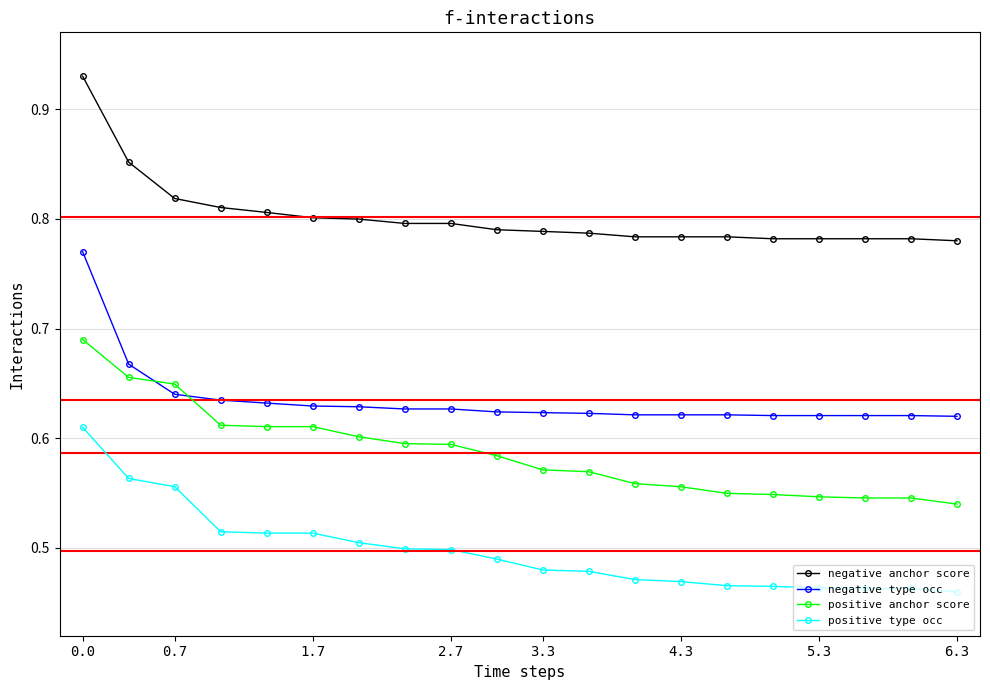

List the series in order of their overall mean, lowest first.

positive type occ, positive anchor score, negative type occ, negative anchor score